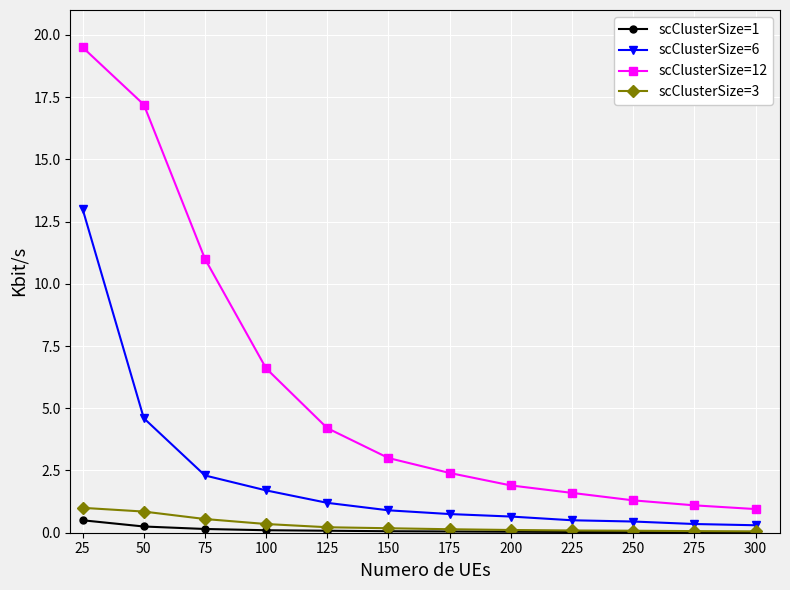

What is the difference between the maximum and minimum values in the scClusterSize=6 series?

12.7